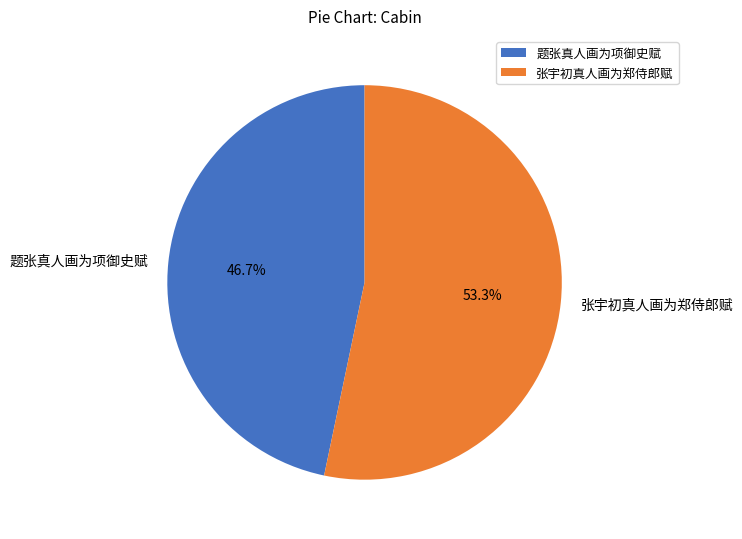

Which has a higher value, 张宇初真人画为郑侍郎赋 or 题张真人画为项御史赋?

张宇初真人画为郑侍郎赋